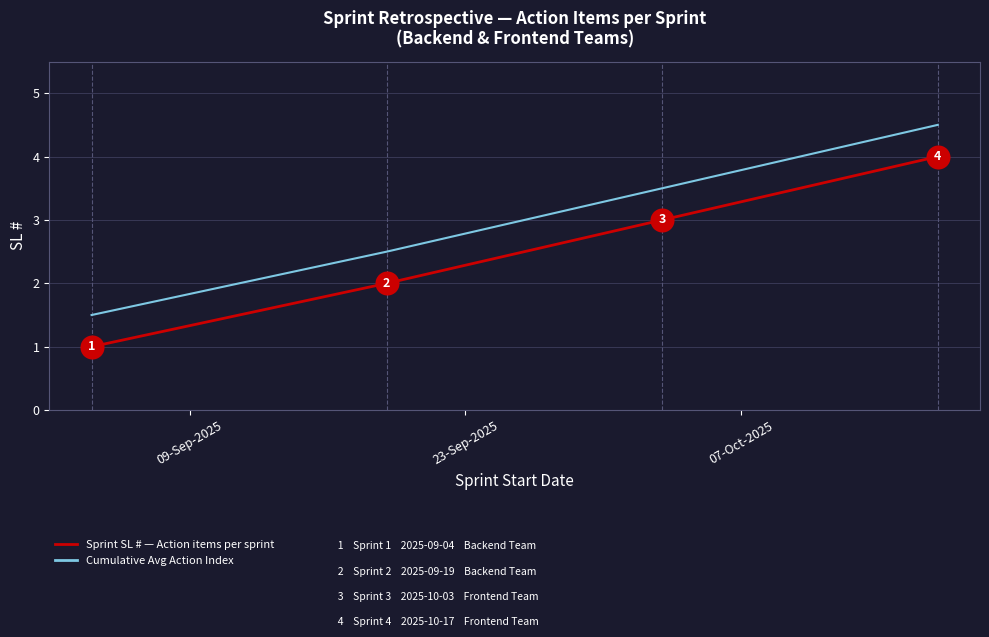

What is the maximum value shown in the chart?

4.5